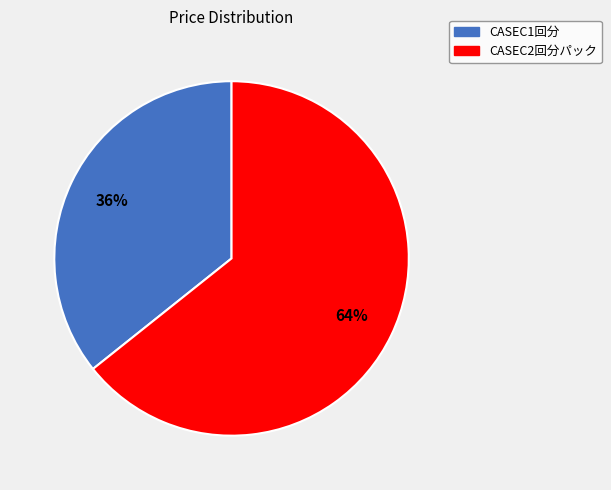

To the nearest percent, what is the combined percentage of CASEC2回分パック and CASEC1回分?

100%